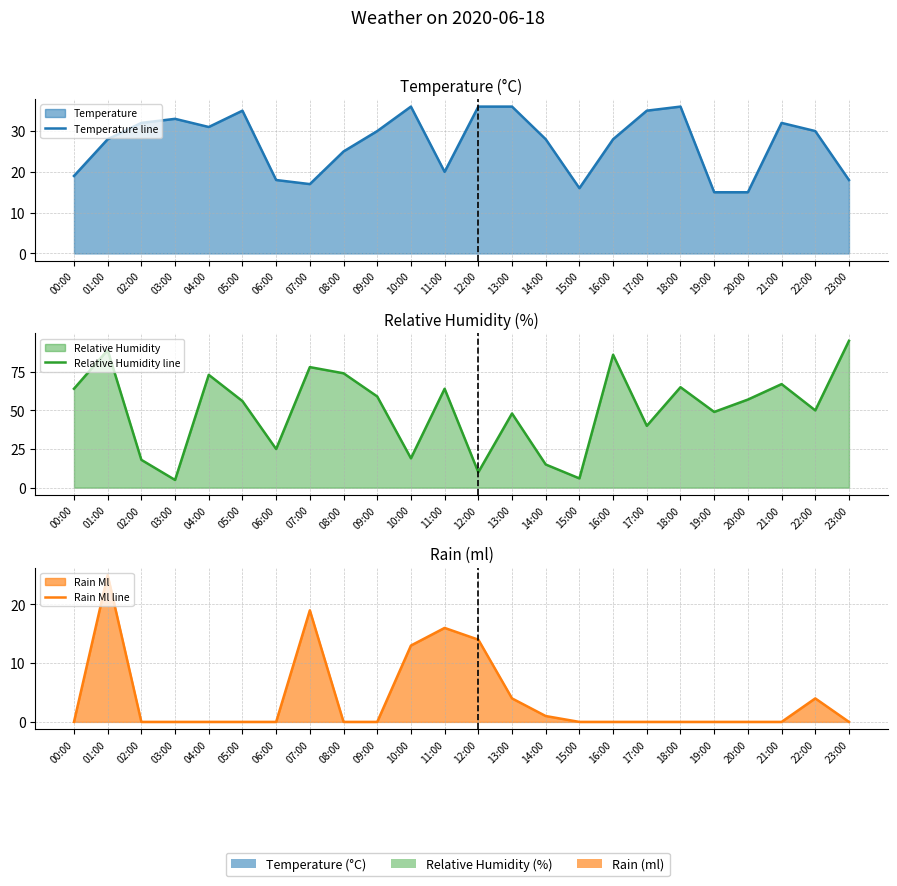

The Relative Humidity line series shows 120 at 07:00. True or false?

False